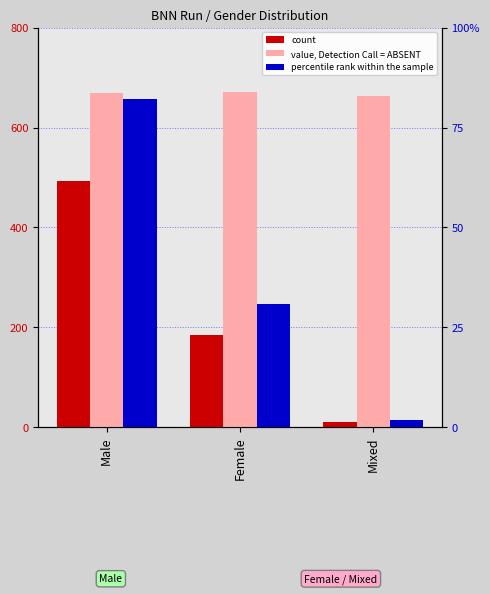

Rank the series at Female from lowest to highest value.

count, percentile rank within the sample, value, Detection Call = ABSENT